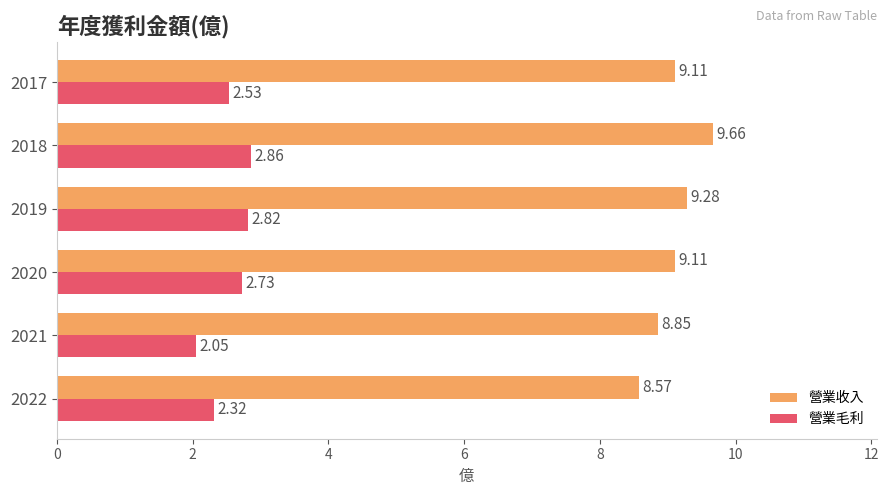

What is the average value of the 營業毛利 series?

2.6